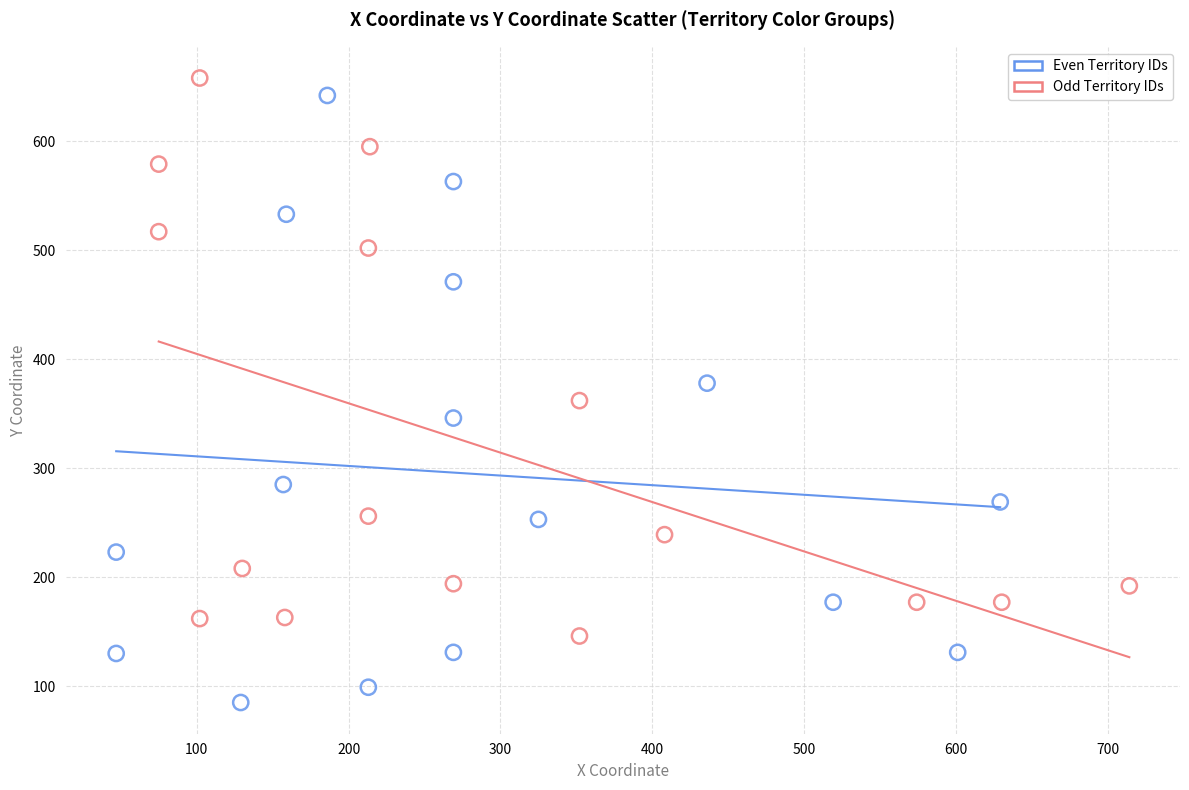

Which series contains the lowest Y value?

Even Territory IDs